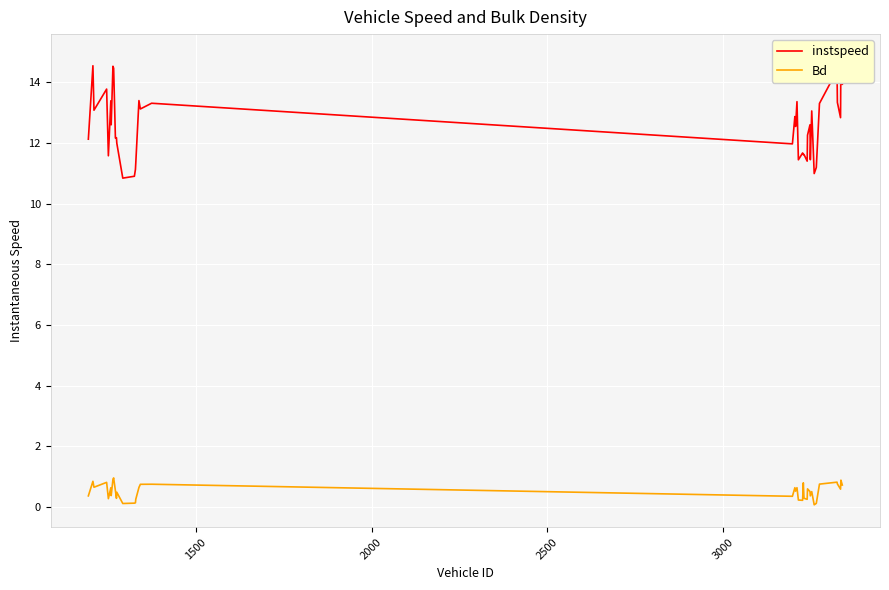

What is the highest value of the Bd series?

1.0